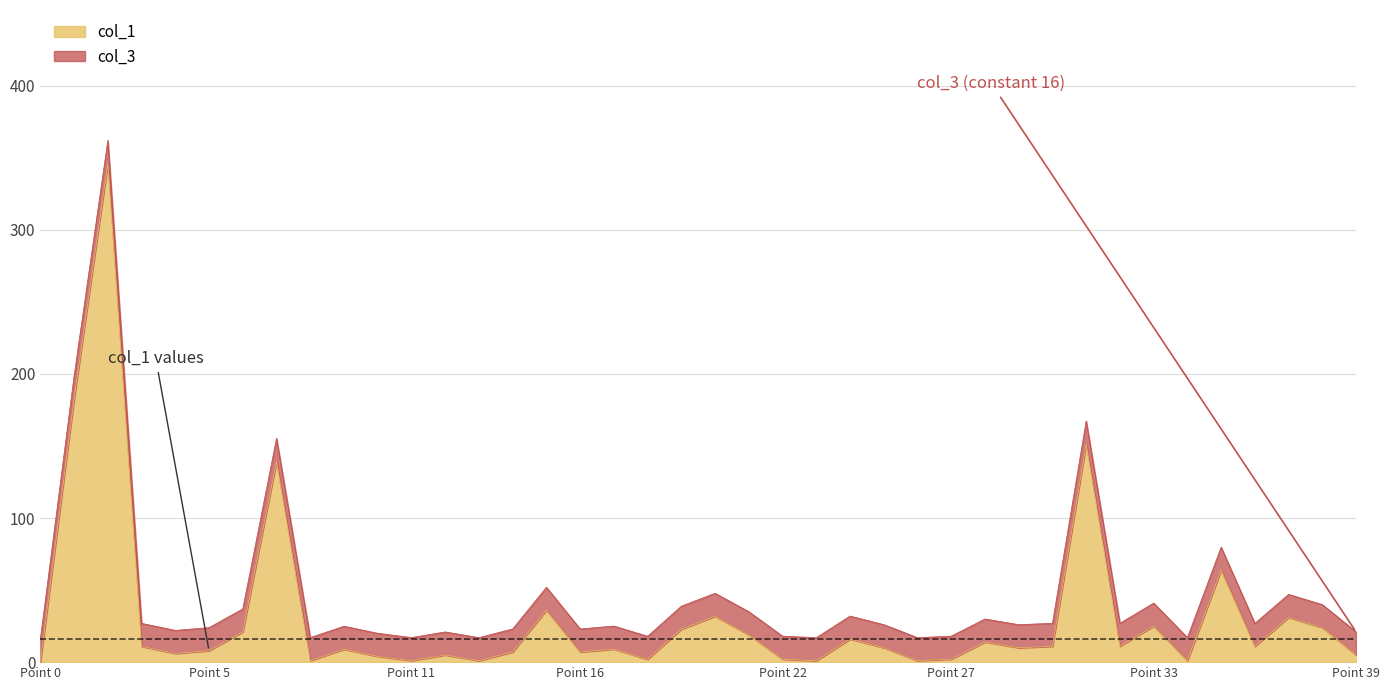

Which series changed the most between 4 and 20?

col_1